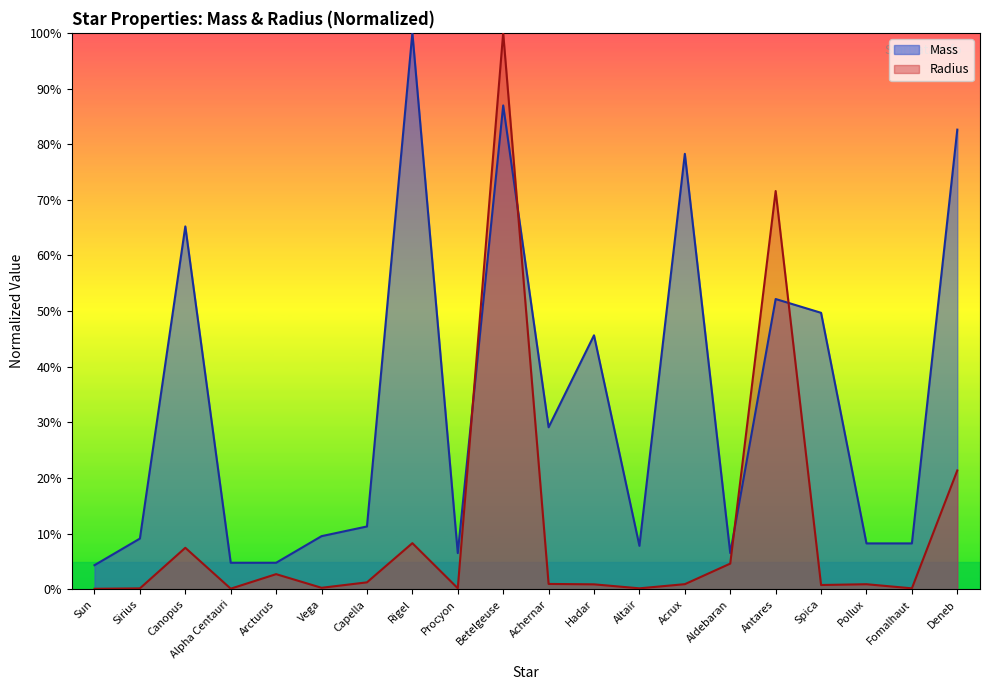

What is the smallest value displayed?

0.1